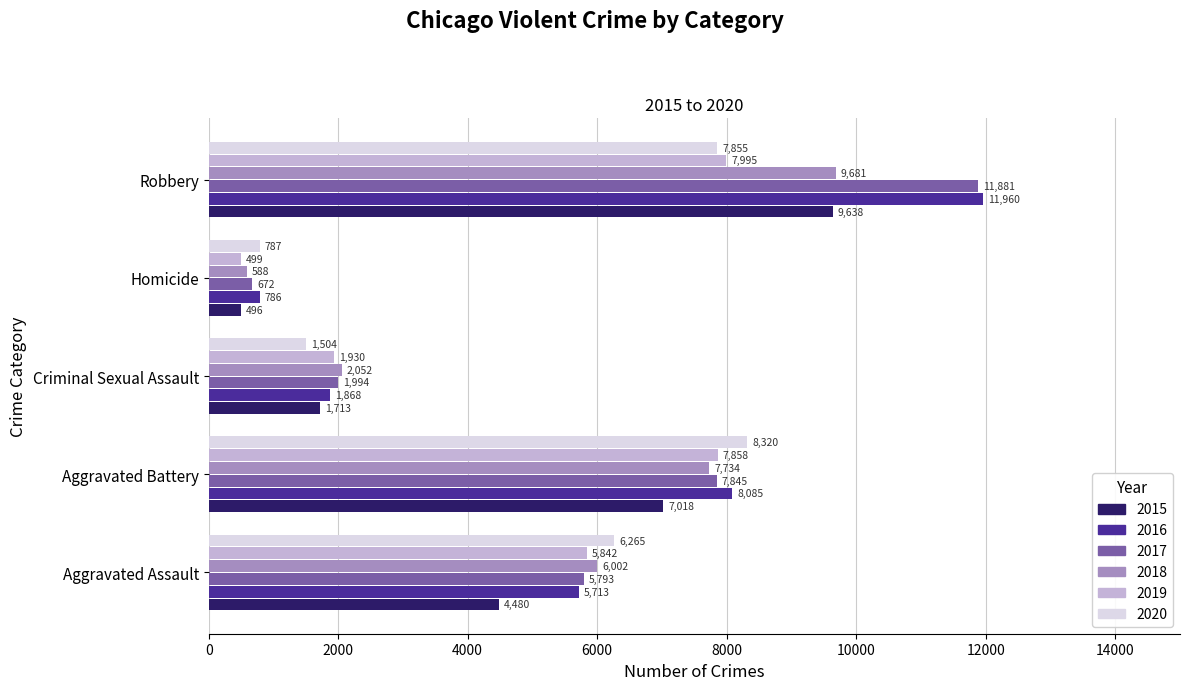

What is the highest value of the 2017 series?

11881